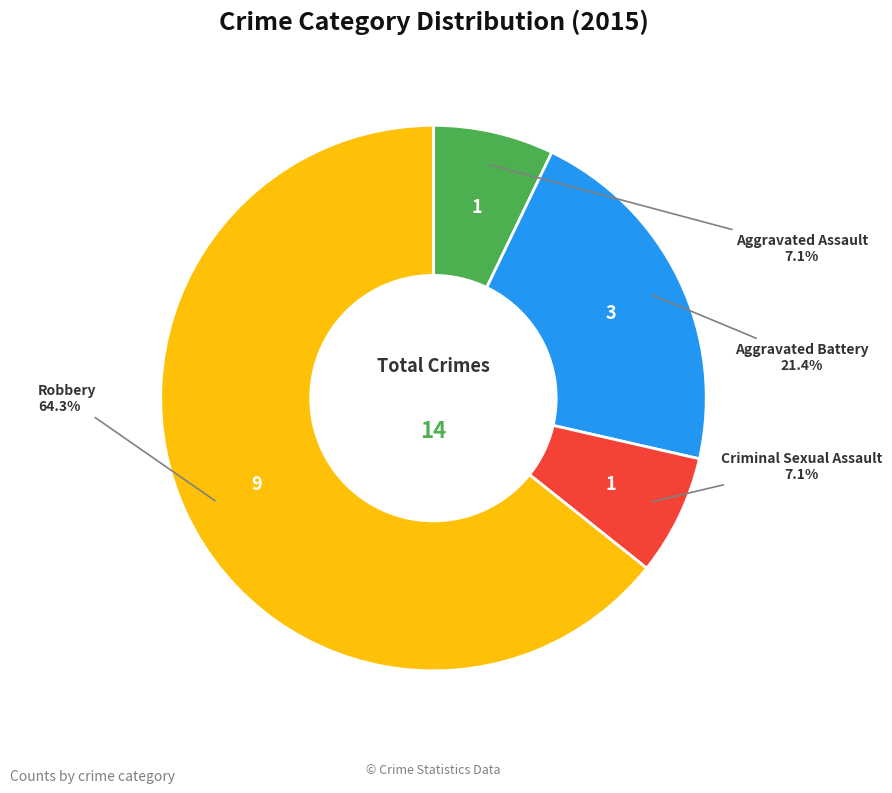

Is there any slice that represents more than half of the pie?

Yes